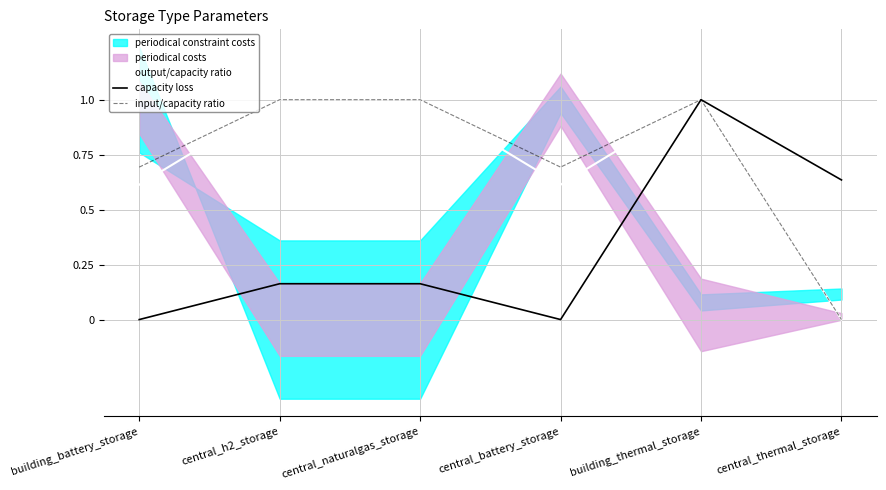

Count the number of categories in the chart.

6